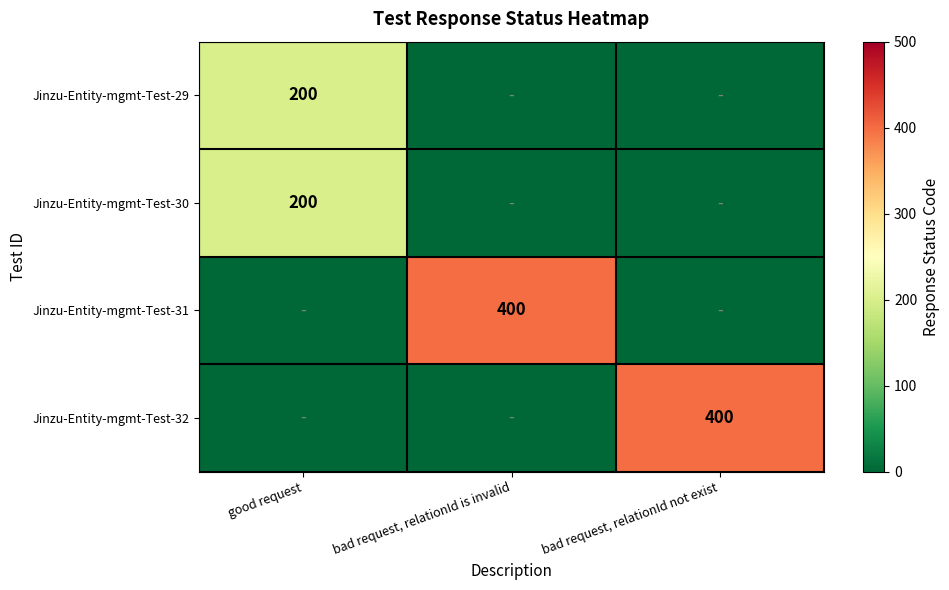

Is the value of Jinzu-Entity-mgmt-Test-32 at bad request, relationId not exist greater than the value of Jinzu-Entity-mgmt-Test-29 at good request?

Yes